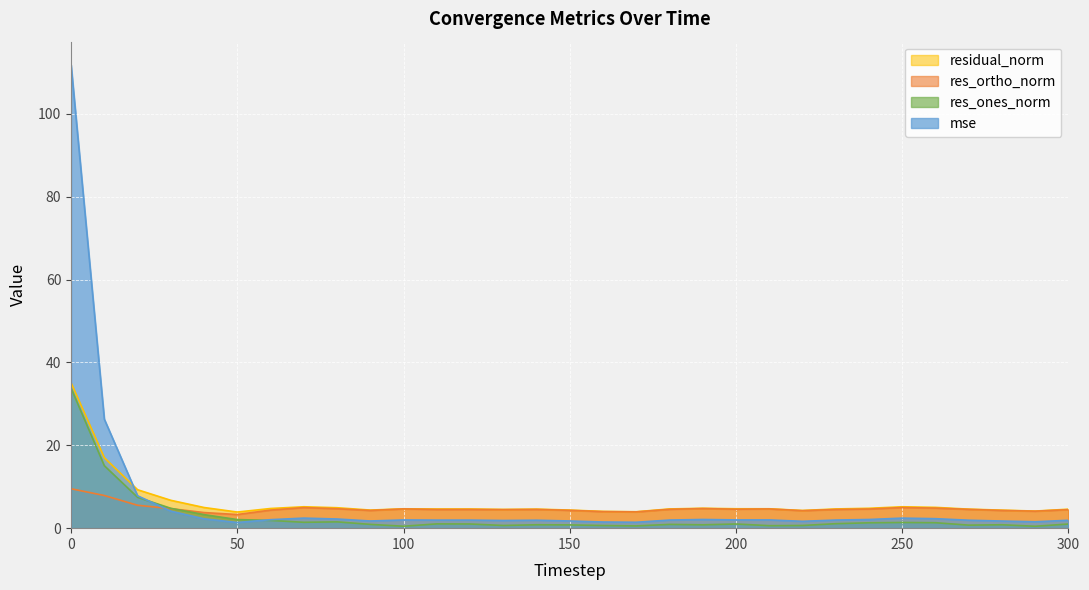

Which series has the widest spread of values?

mse